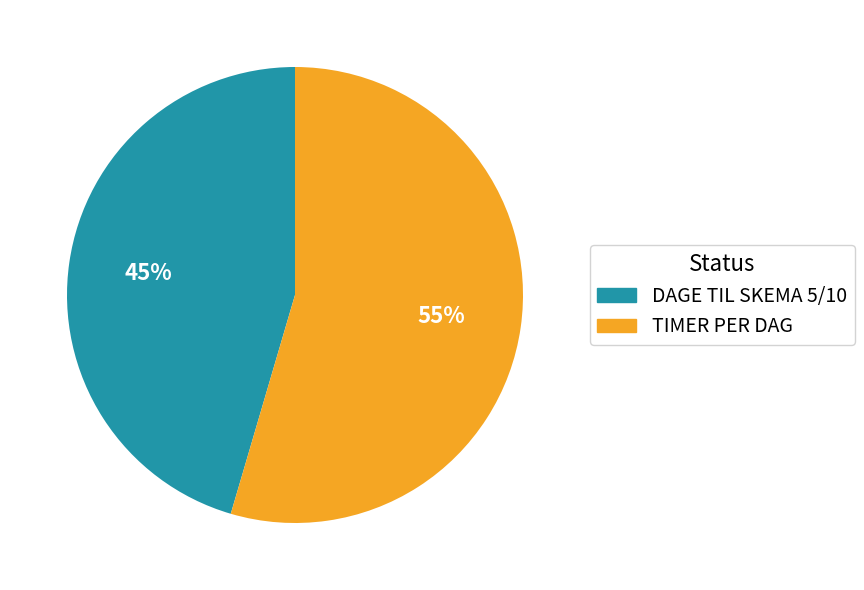

What is the smallest slice in the pie chart?

DAGE TIL SKEMA 5/10